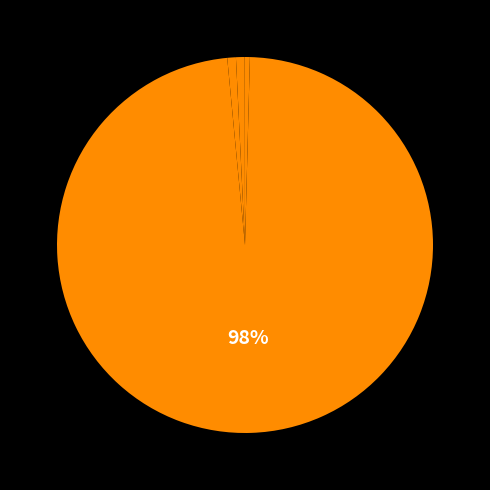

Rank the categories by value from highest to lowest.

Training Time, MAPE, SMAPE, Inference Time, MSE